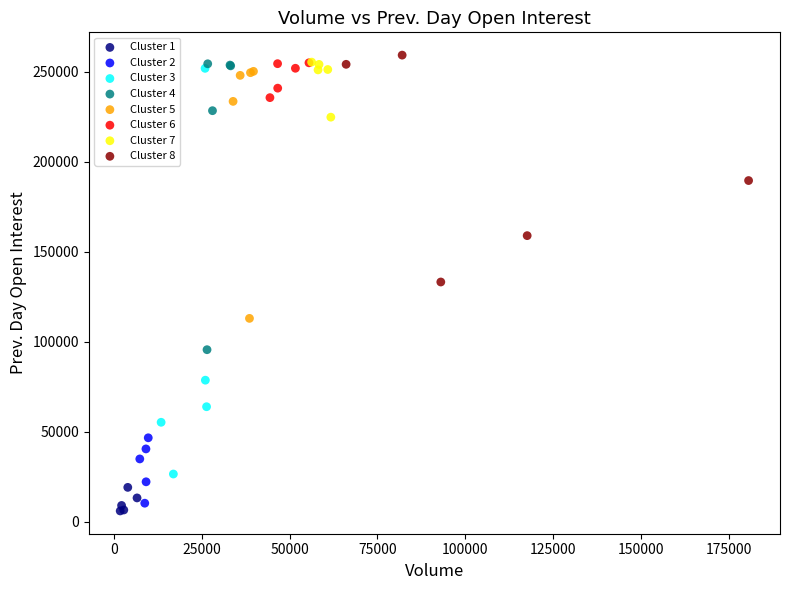

Which series has the largest Y range (max minus min)?

Cluster 3